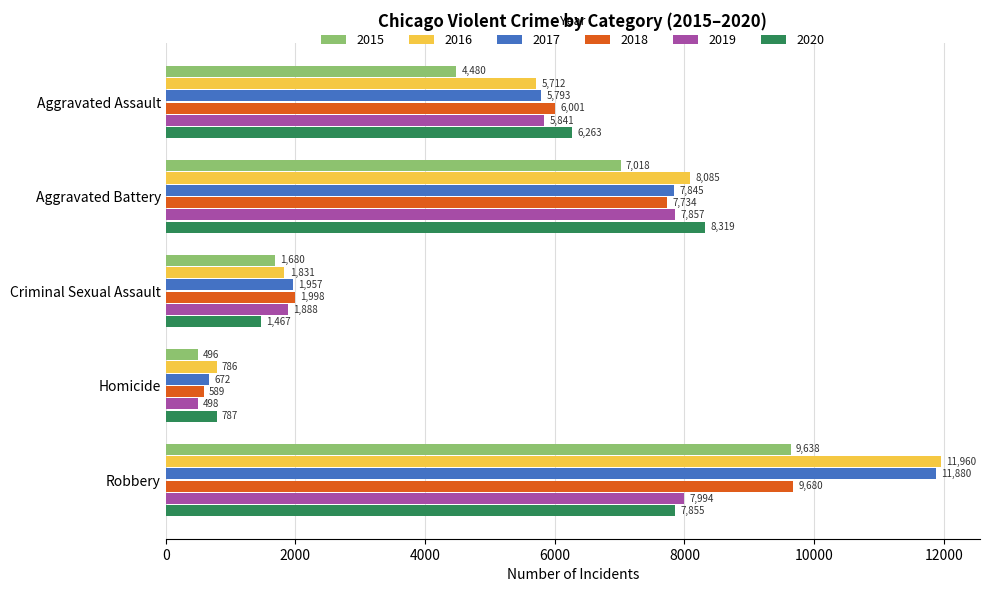

What is the difference between the highest and lowest values at Robbery?

4105